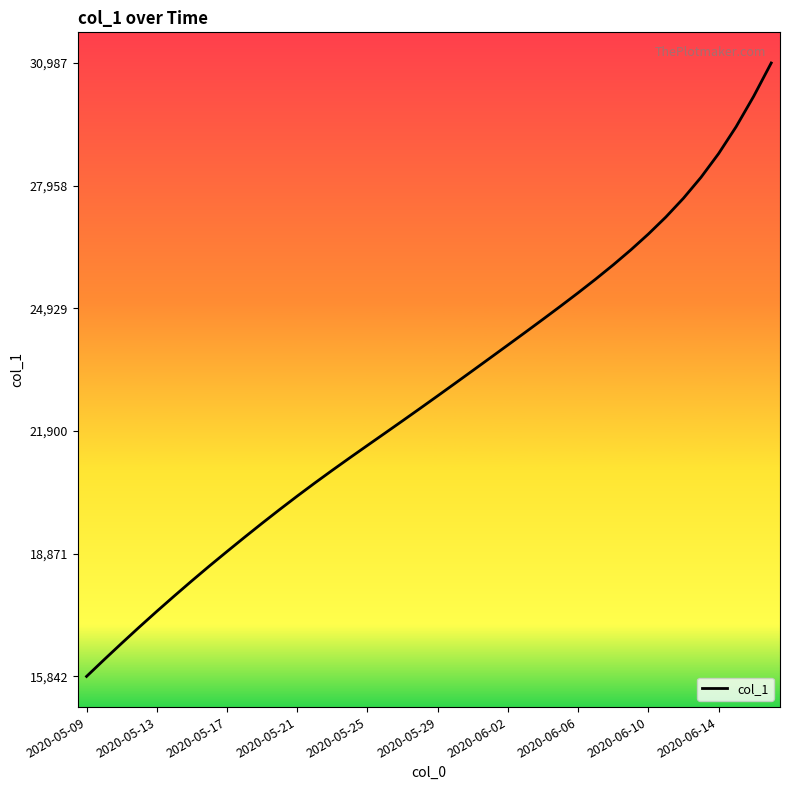

What is the difference between the maximum and minimum values?

15144.4